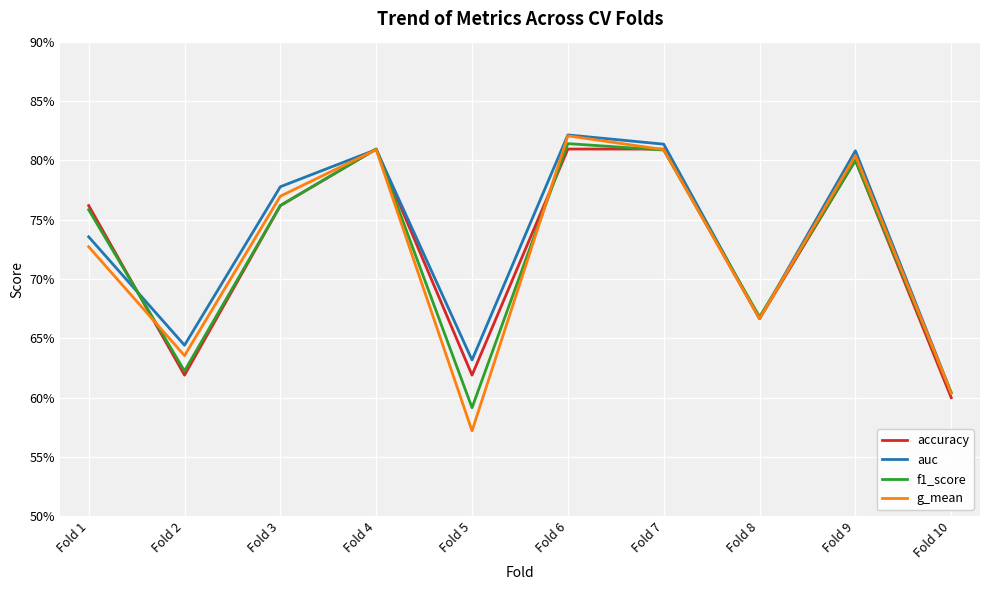

The auc series shows 0.6 at Fold 2. True or false?

True